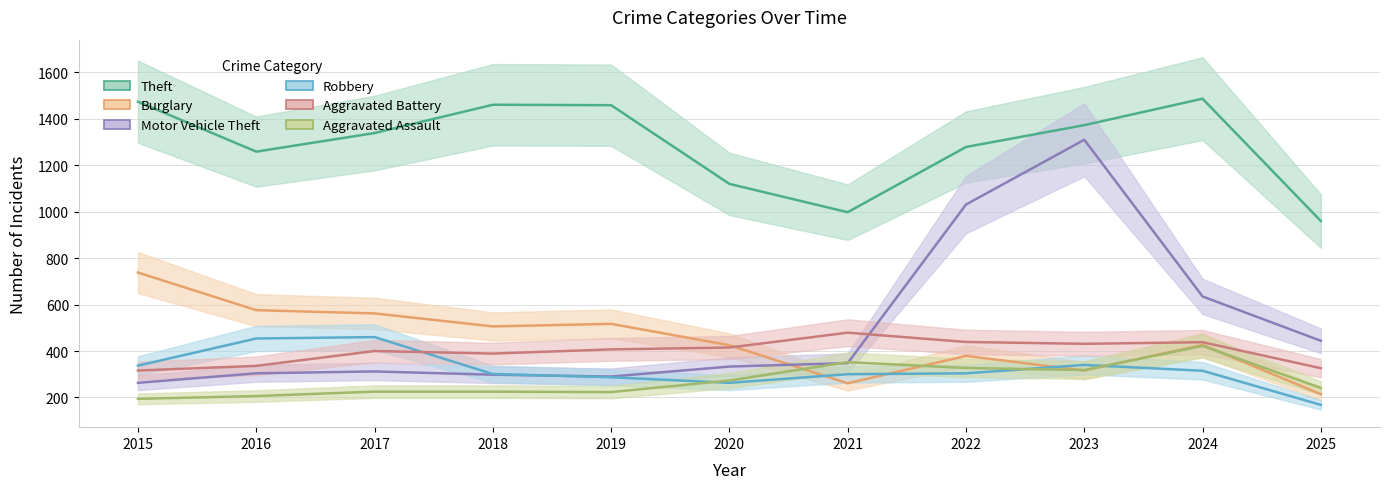

At which category does Robbery reach its first local peak?

2017